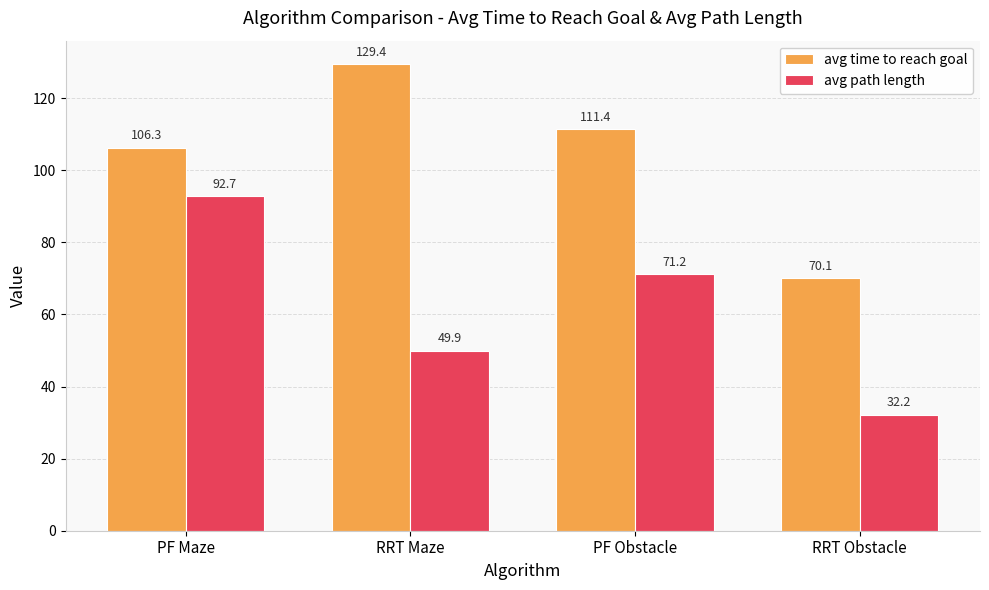

The value of avg path length at PF Maze is 92.7. True or false?

True